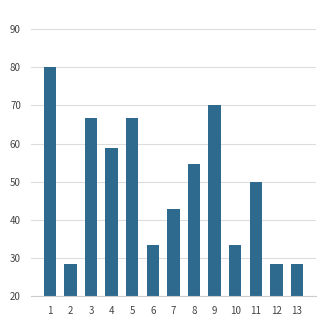

How many bars are there in total?

13